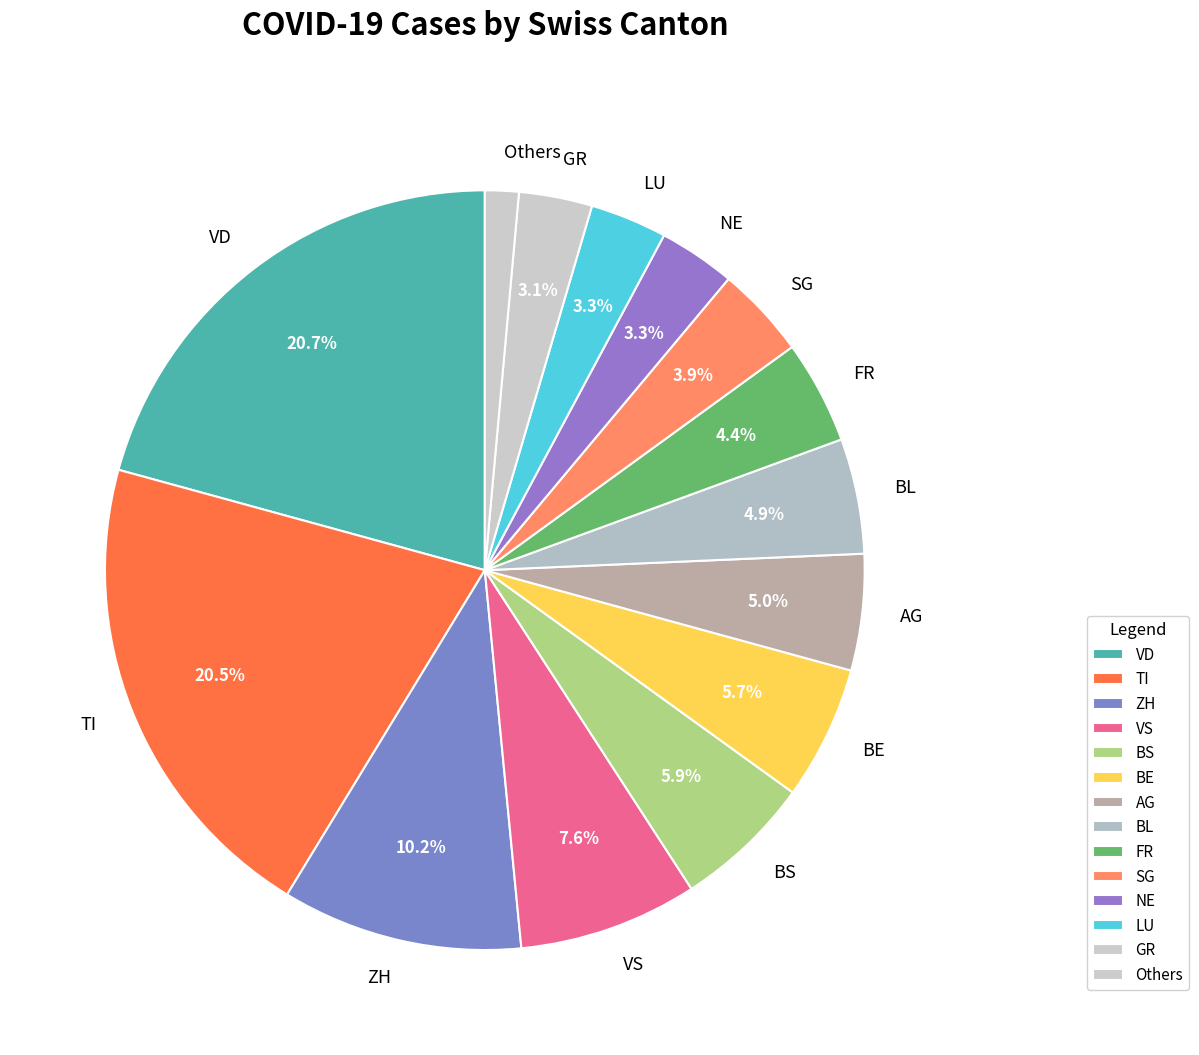

Does VS represent more than half of the total?

No